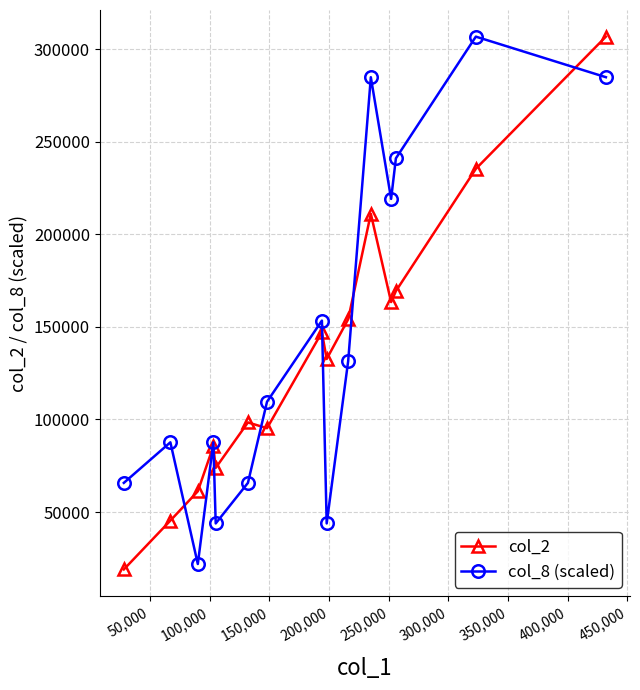

True or false: col_8 (scaled) and col_2 cross at least once.

True